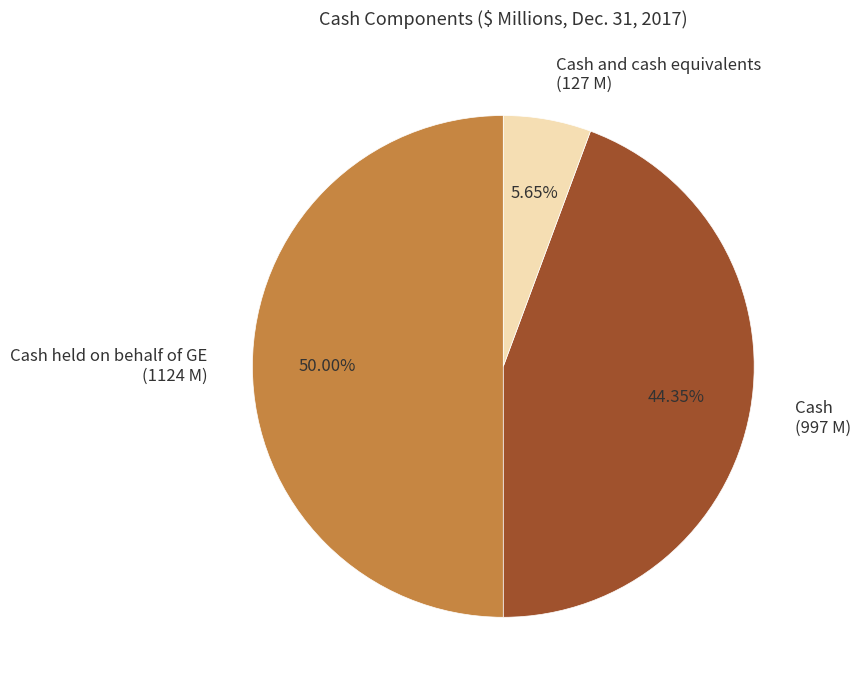

Which has a higher value, Cash held on behalf of GE (1124 M) or Cash and cash equivalents (127 M)?

Cash held on behalf of GE (1124 M)